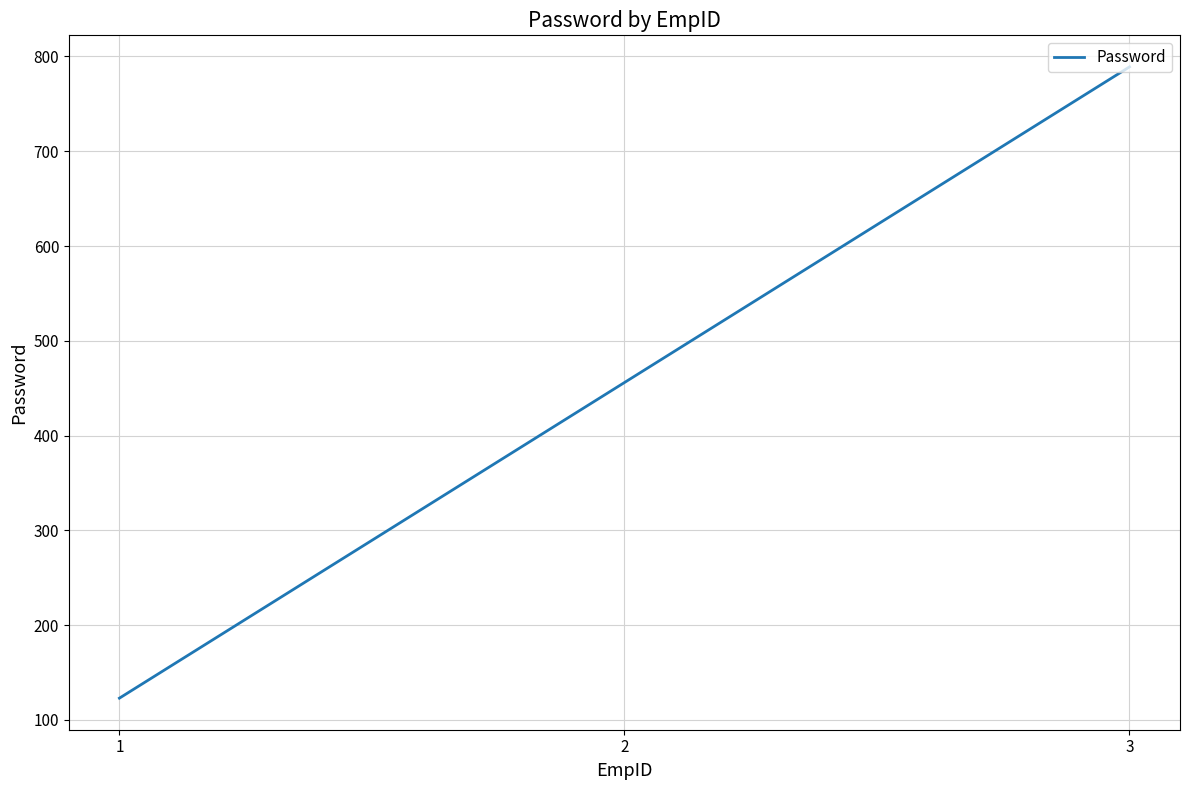

What is the difference between the values at 2 and 3?

333